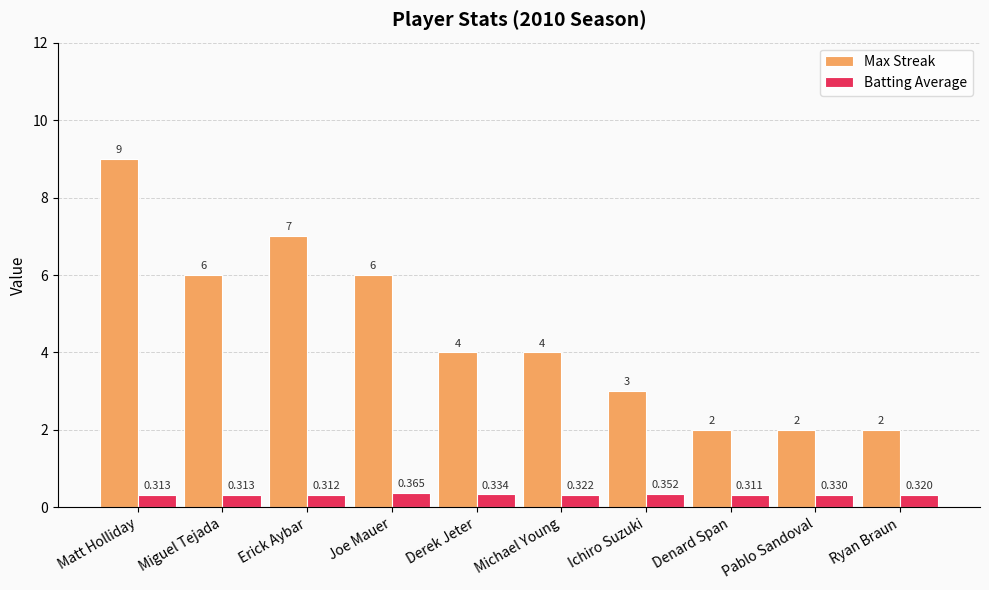

How many categories are shown in the chart?

10